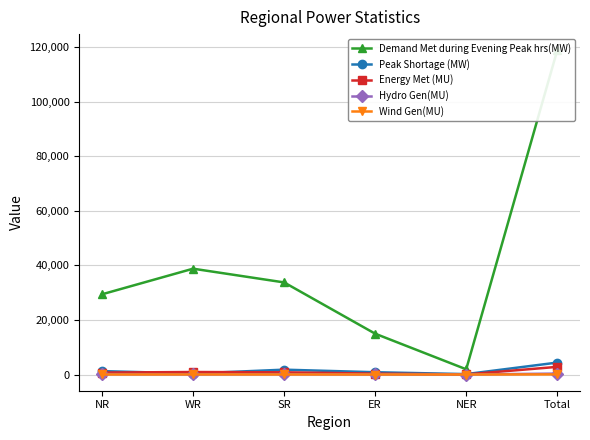

Which category has the highest value across all series?

Total